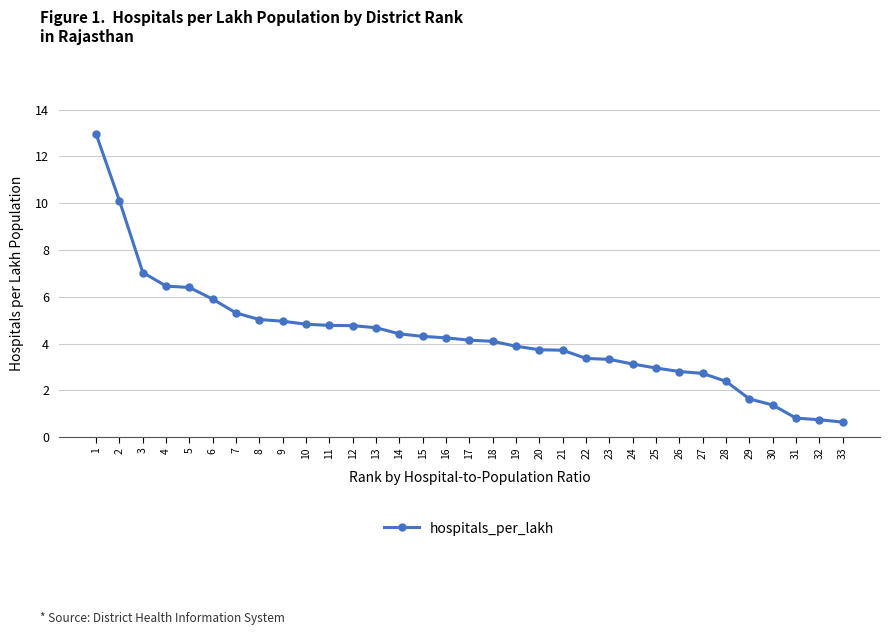

Where does the data first go above 4?

1